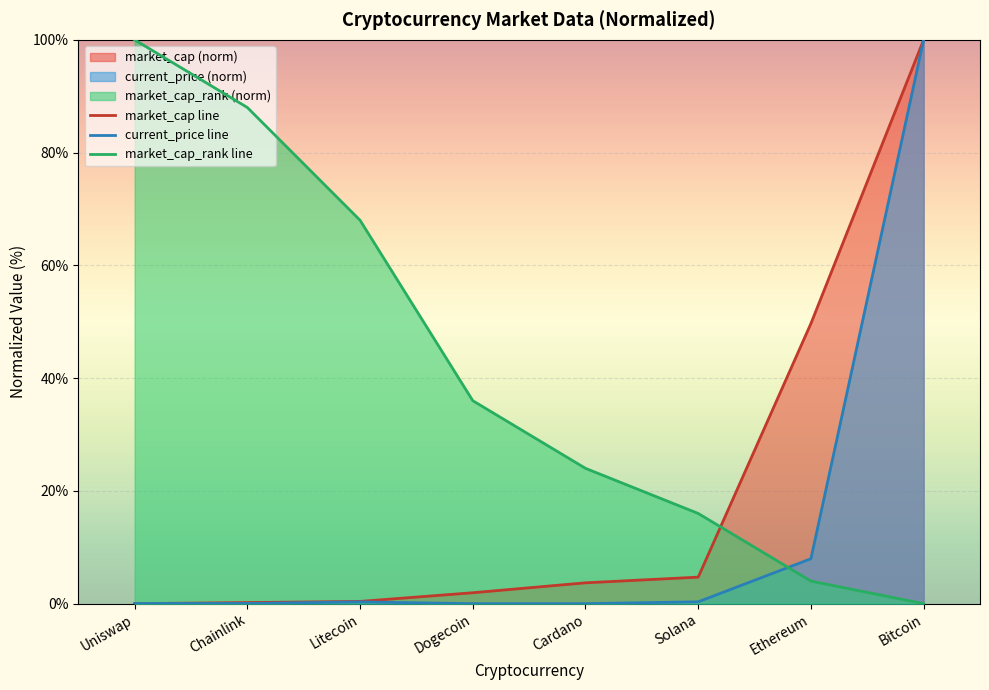

Which series has the largest range (max minus min)?

market_cap line